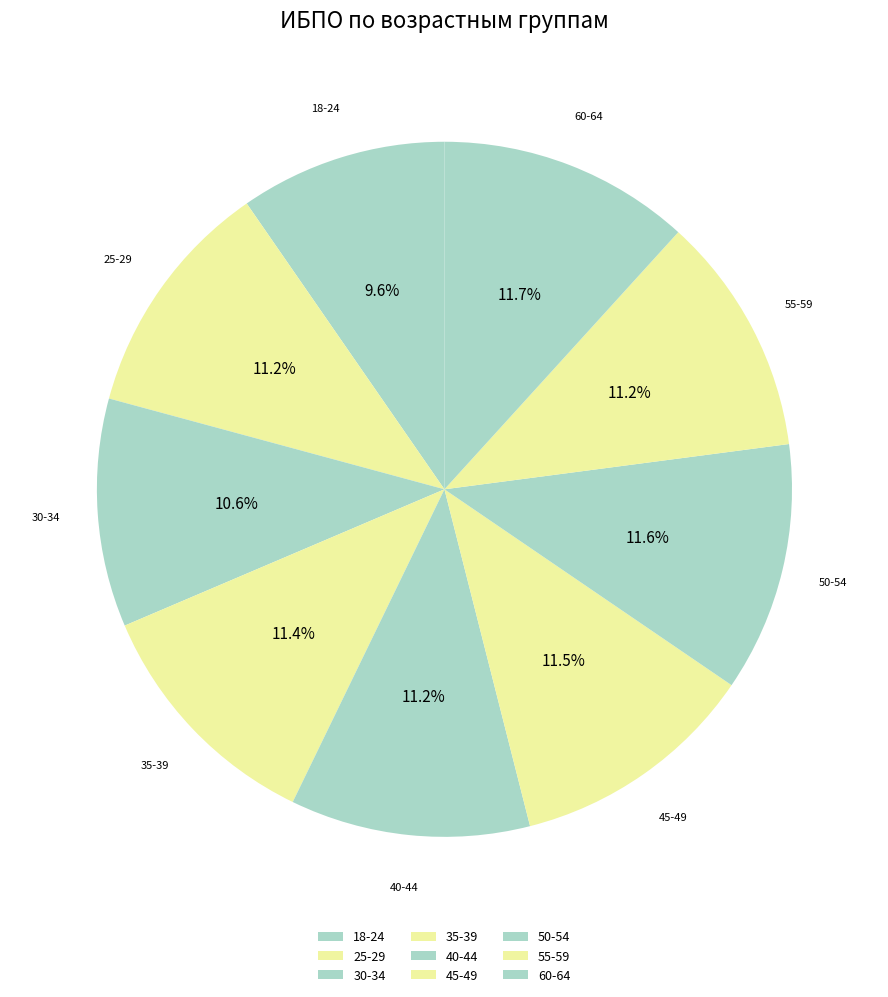

How many slices are in this pie chart?

9